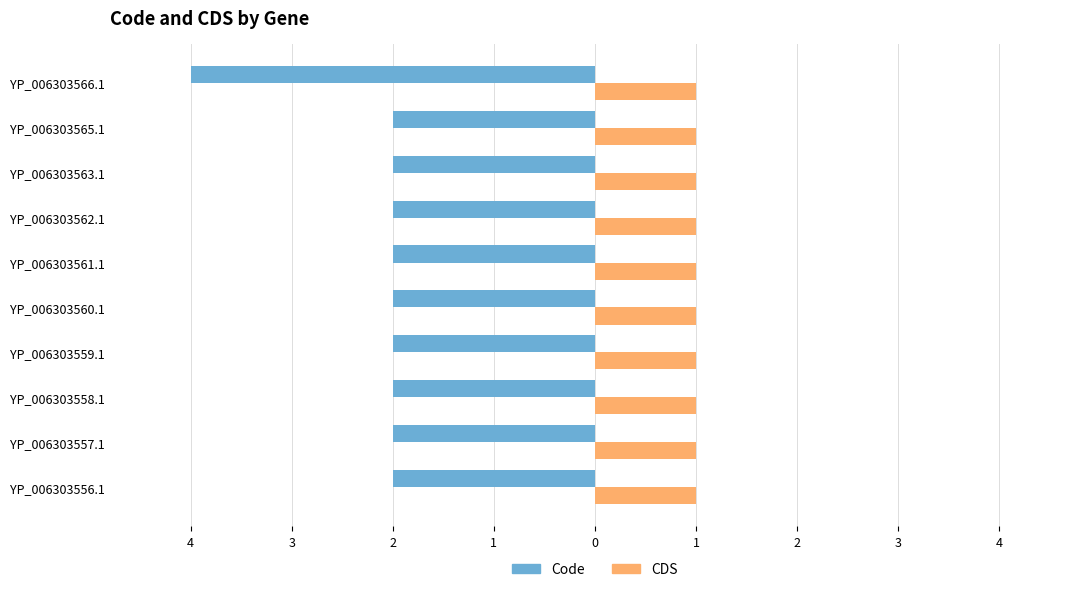

What is the sum of all Code values?

-22.0